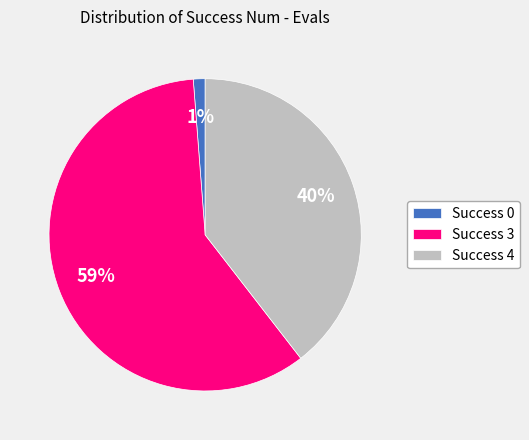

Does any single category account for the majority?

Yes